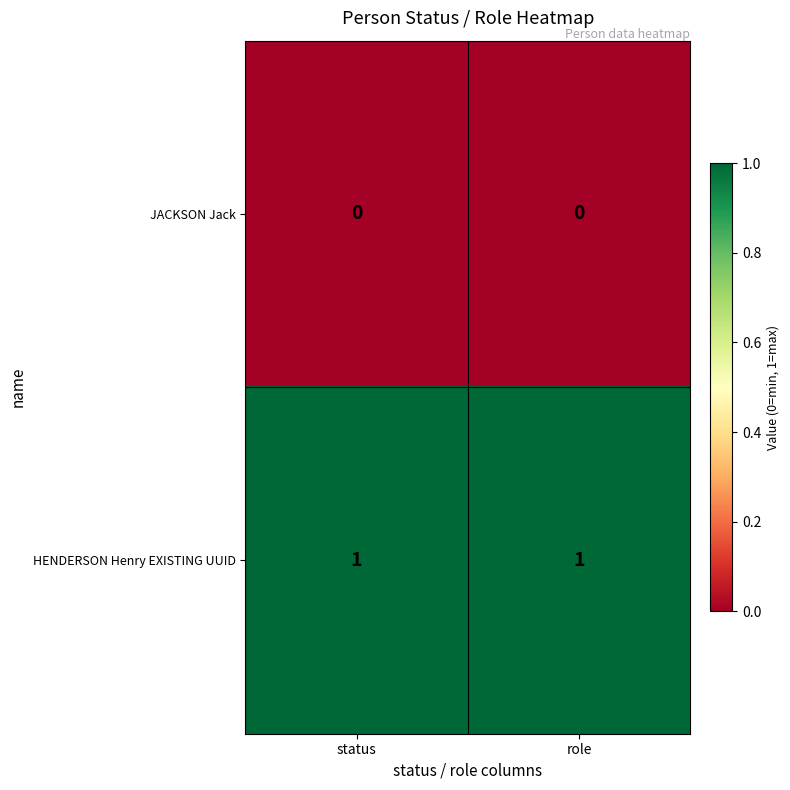

How many categories are shown in the chart?

2